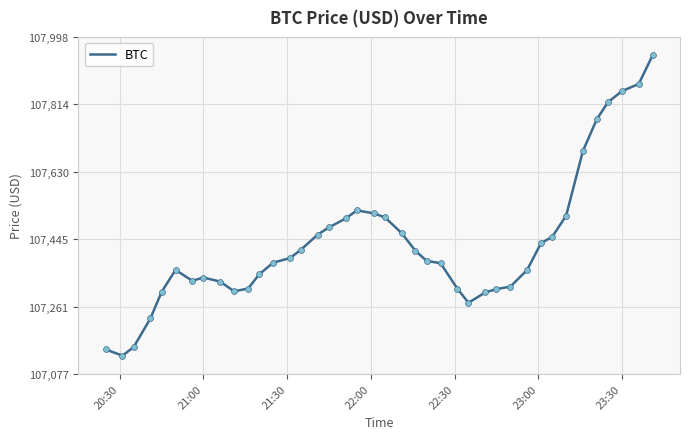

What is the greatest value displayed?

107947.8